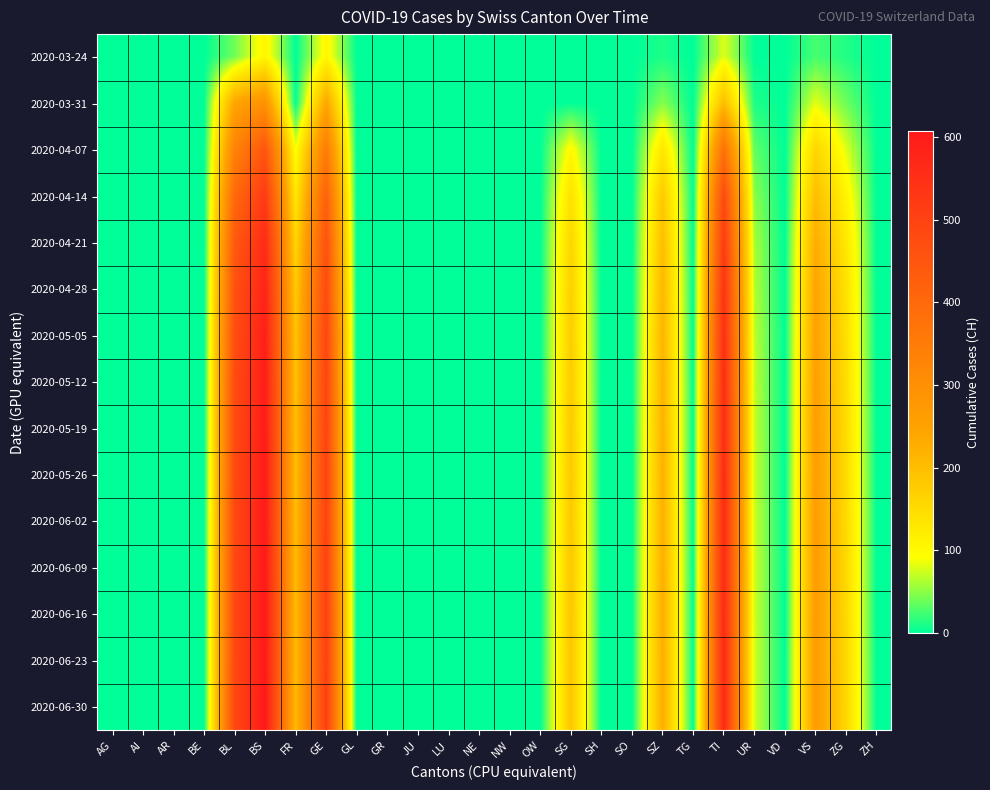

Which category has the lowest value across all series?

AG